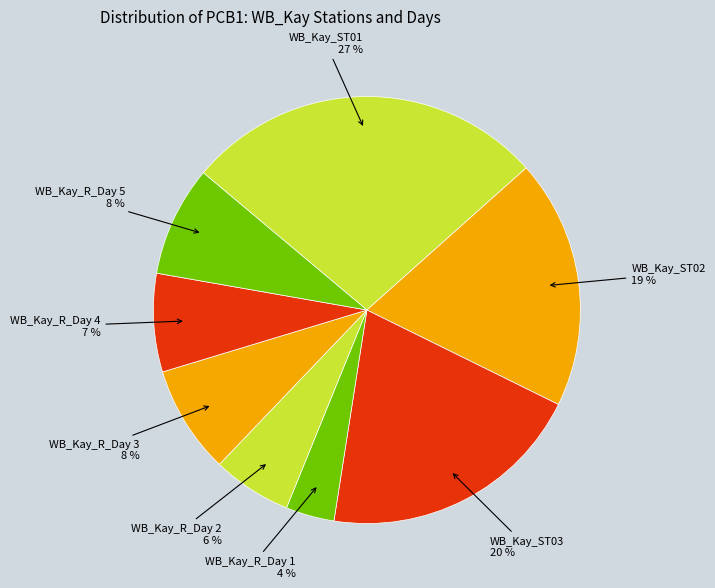

Which has a higher value, WB_Kay_R_Day 4 or WB_Kay_R_Day 1?

WB_Kay_R_Day 4